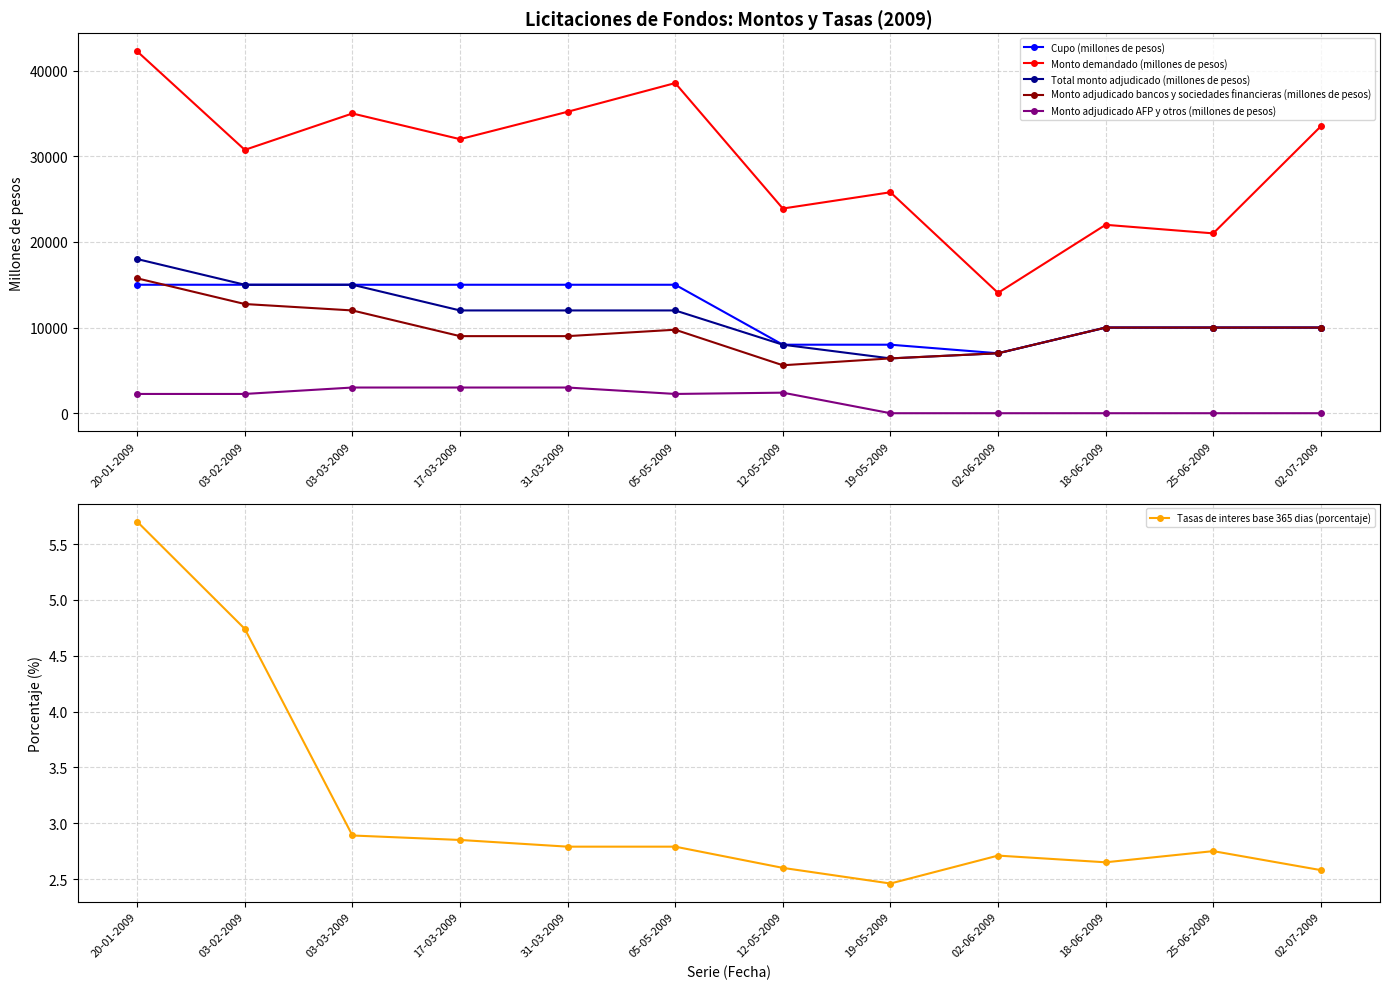

List the labels in order of Total monto adjudicado (millones de pesos) value, largest first.

20-01-2009, 03-02-2009, 03-03-2009, 17-03-2009, 31-03-2009, 05-05-2009, 18-06-2009, 25-06-2009, 02-07-2009, 12-05-2009, 02-06-2009, 19-05-2009